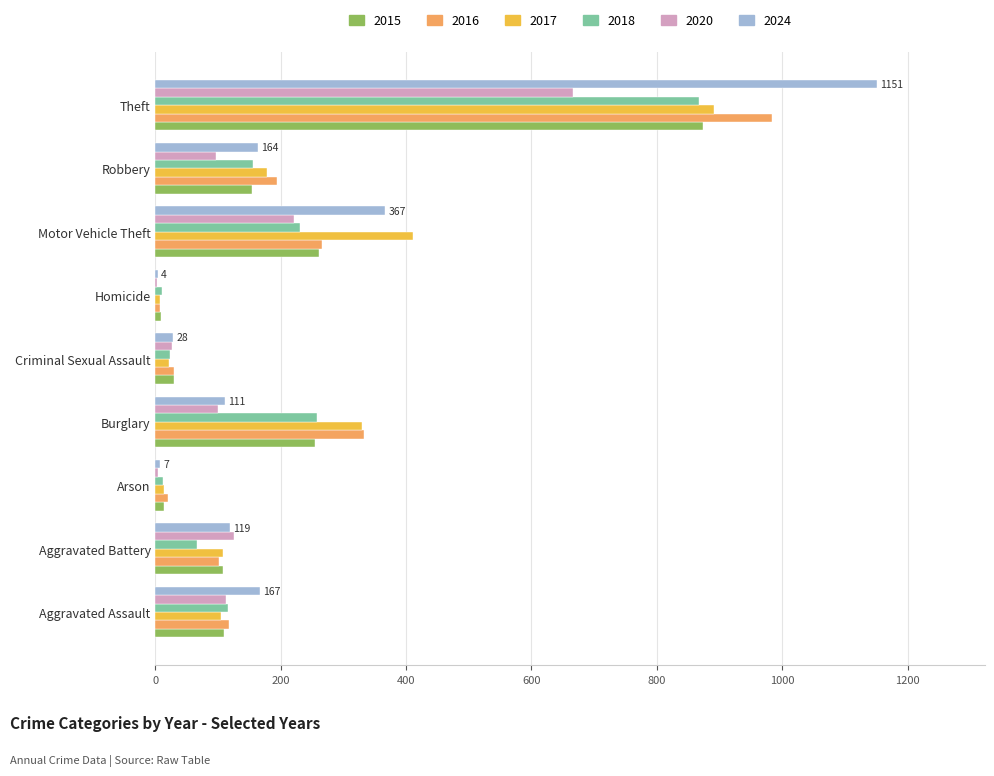

Which series changed the most between Aggravated Battery and Arson?

2020